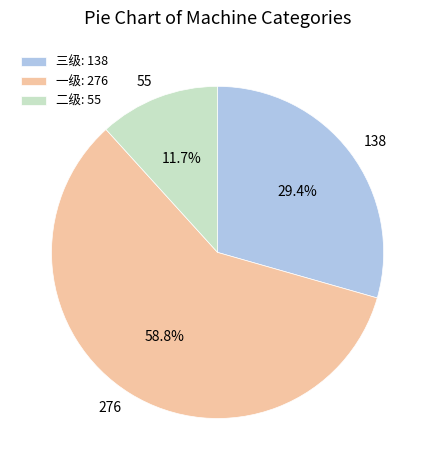

Approximately how many times larger is the value at 二级 compared to 三级?

0.4